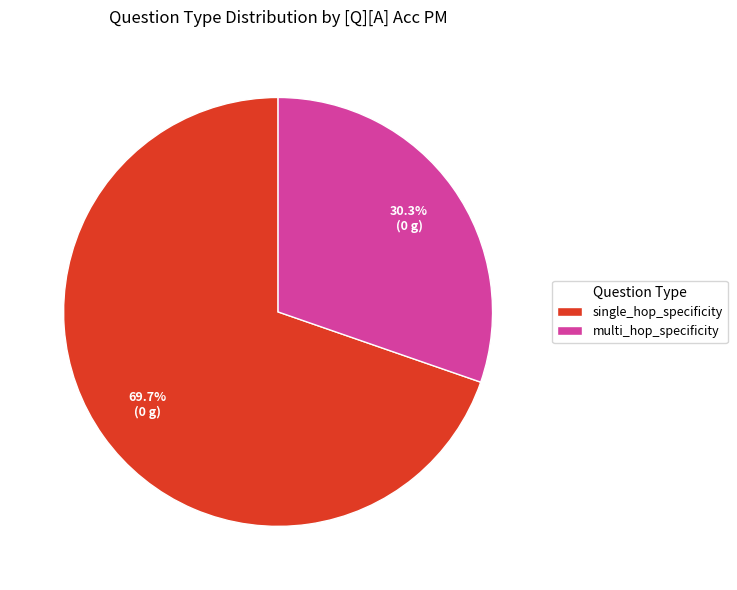

What is the total percentage of multi_hop_specificity and single_hop_specificity?

100.0%